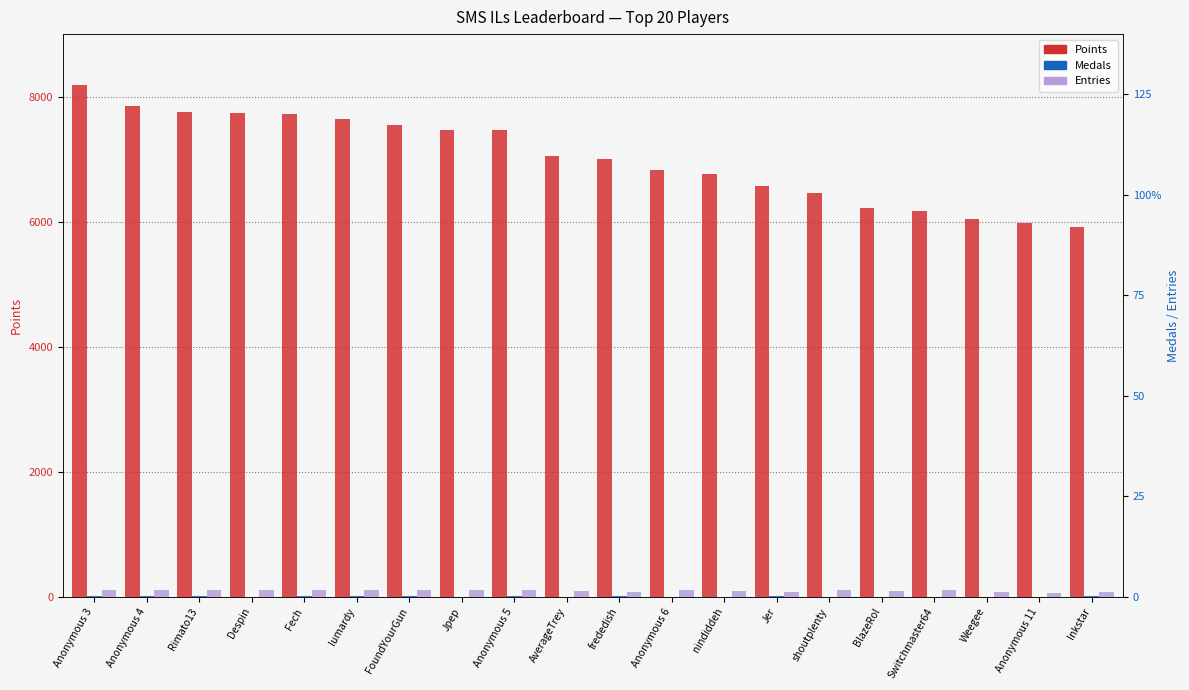

How many groups of bars are there?

20